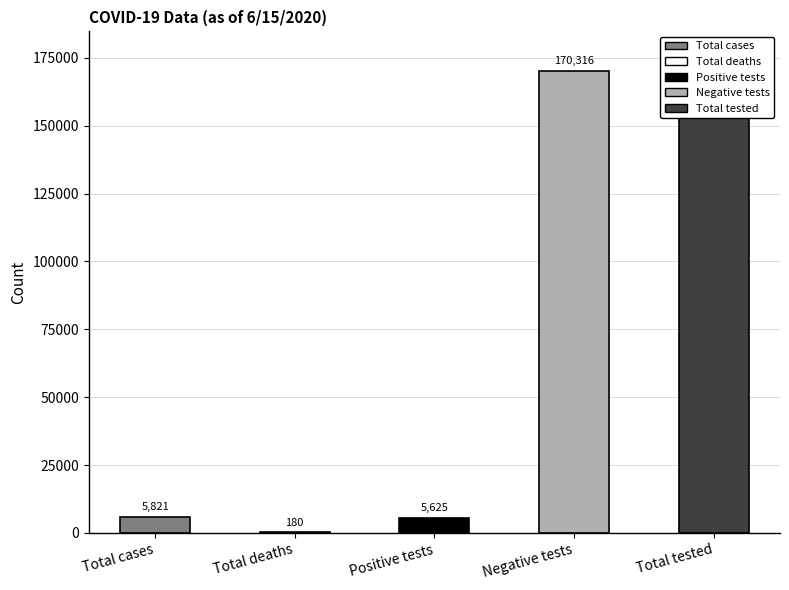

Where is the data nearest to the value 88060?

Total cases